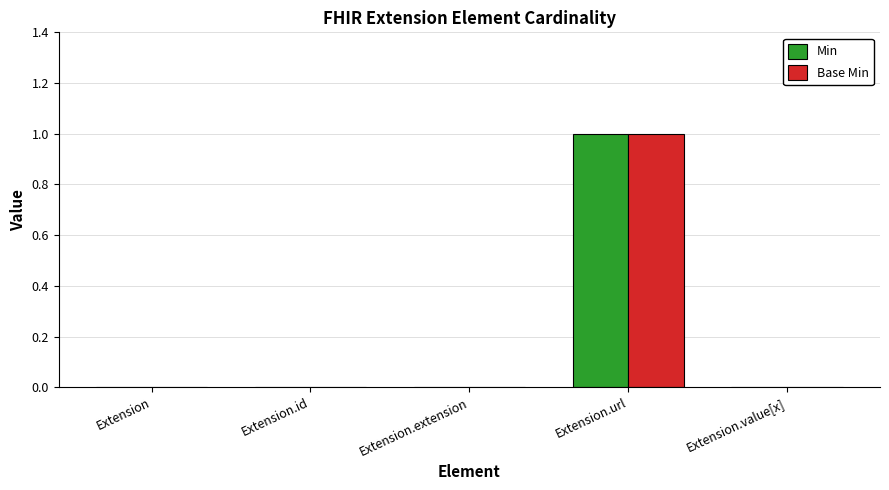

At which label does Base Min reach its peak?

Extension.url